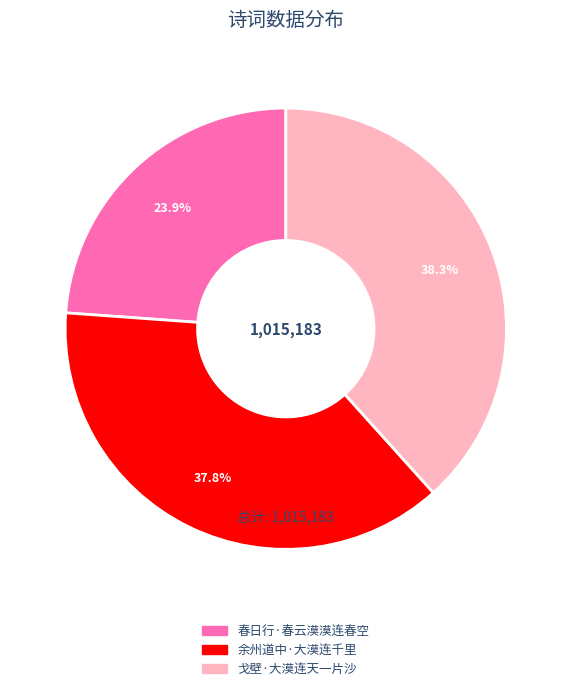

How many segments does this pie chart have?

3